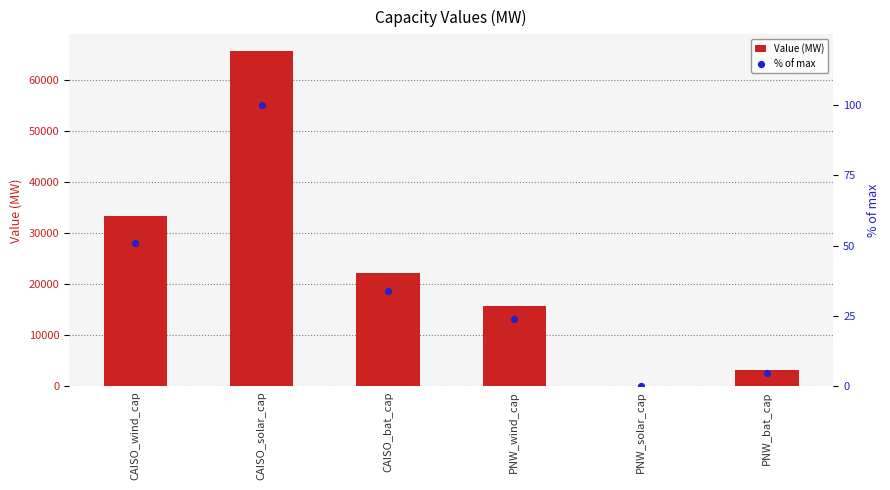

At which category is the sum across all series the highest?

CAISO_solar_cap